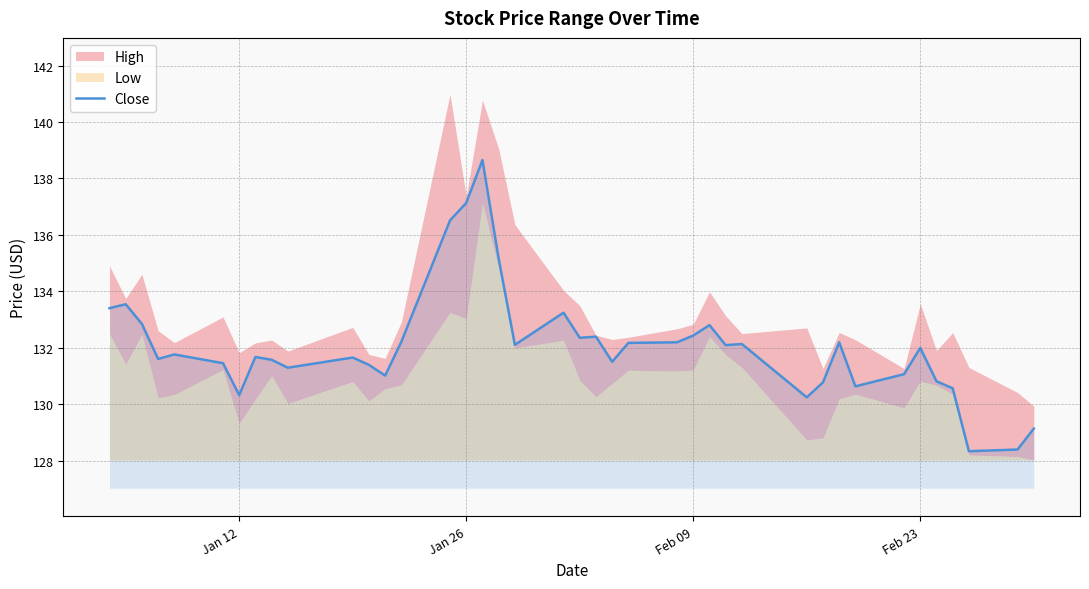

The value of Close at Jan 12 is 130.3. True or false?

True